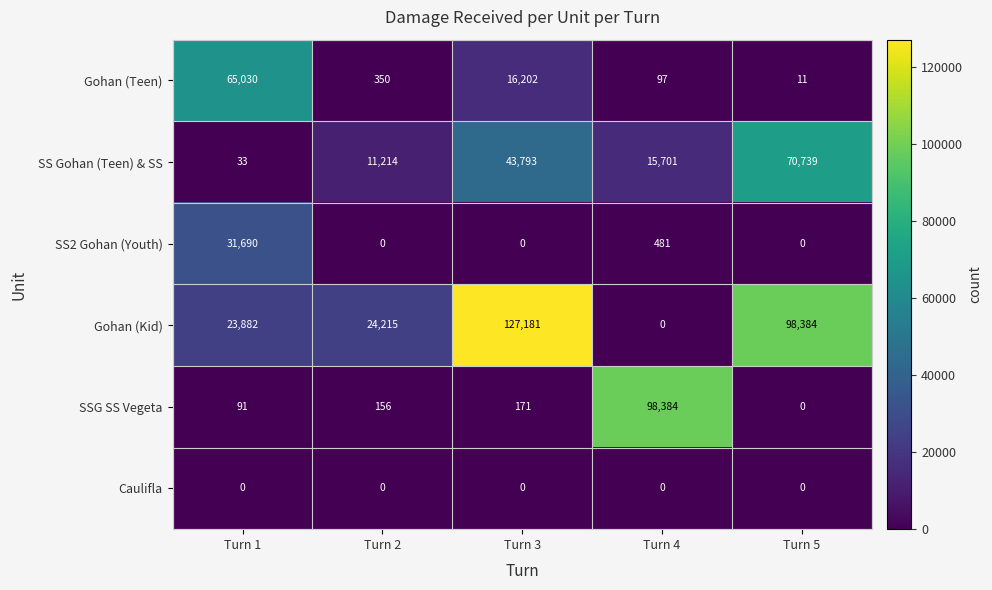

At which label does SSG SS Vegeta reach its peak?

Turn 4